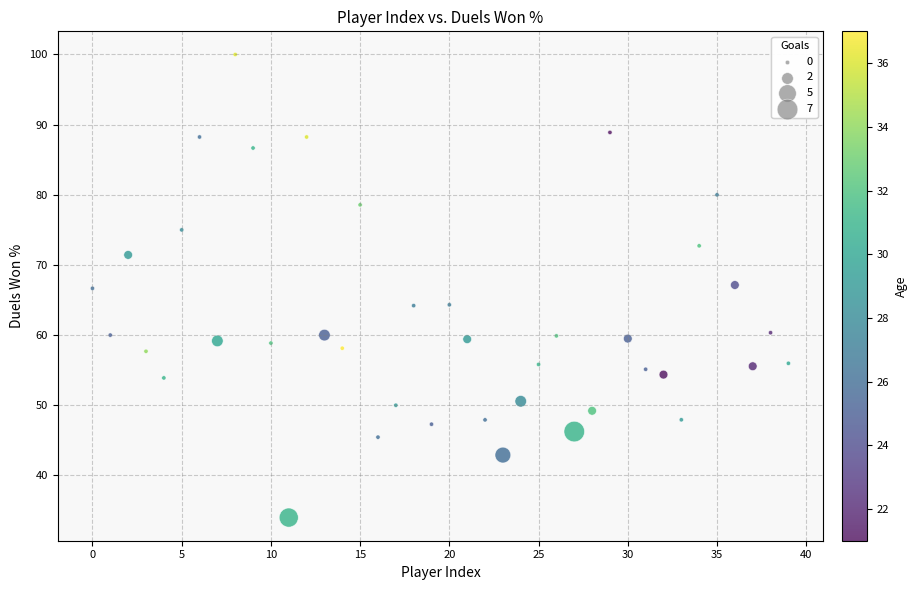

What is the range of Y values (max minus min)?

66.0